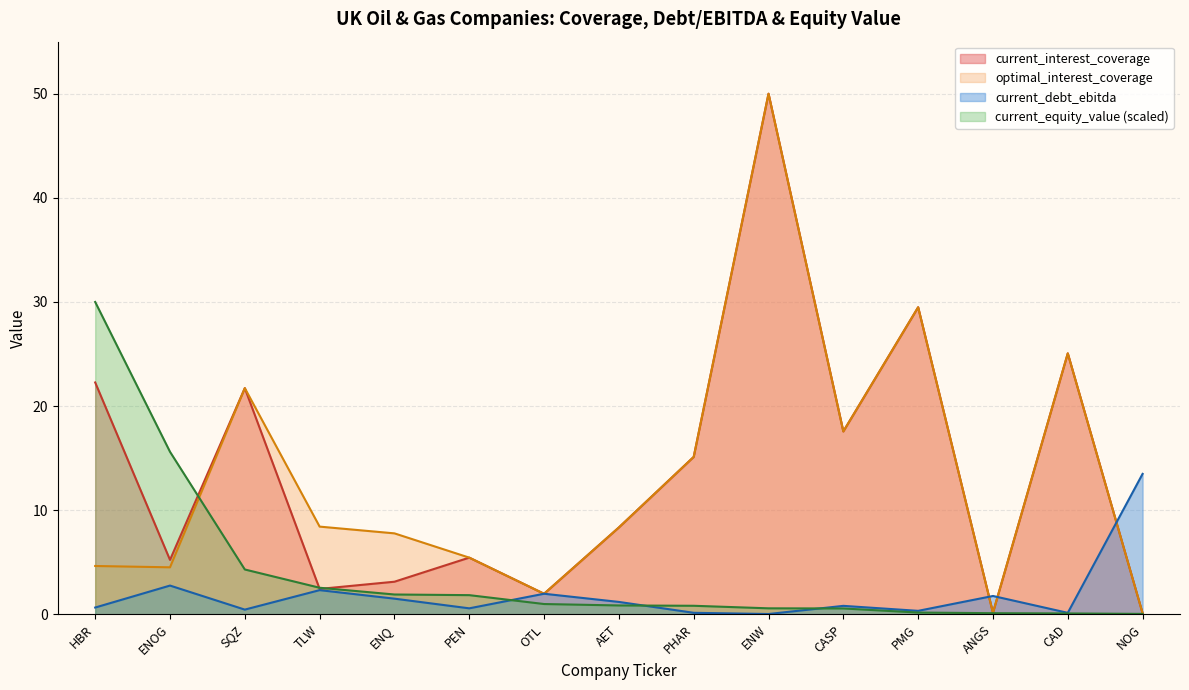

What position from the left is TLW?

4